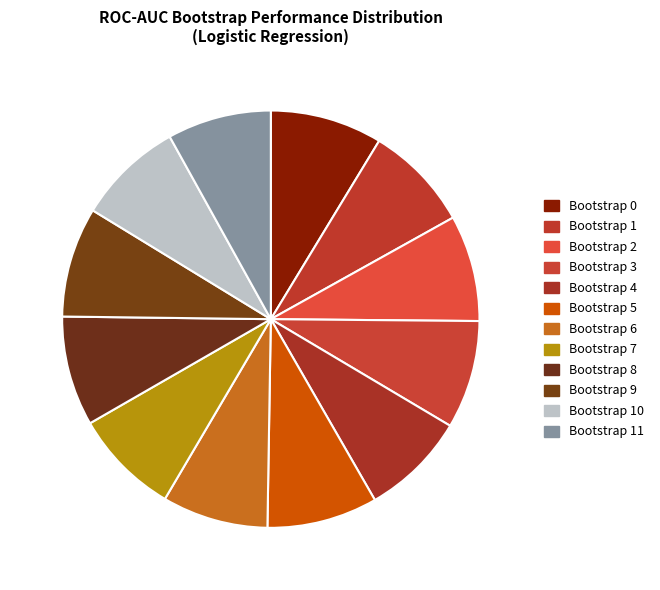

How many segments does this pie chart have?

12